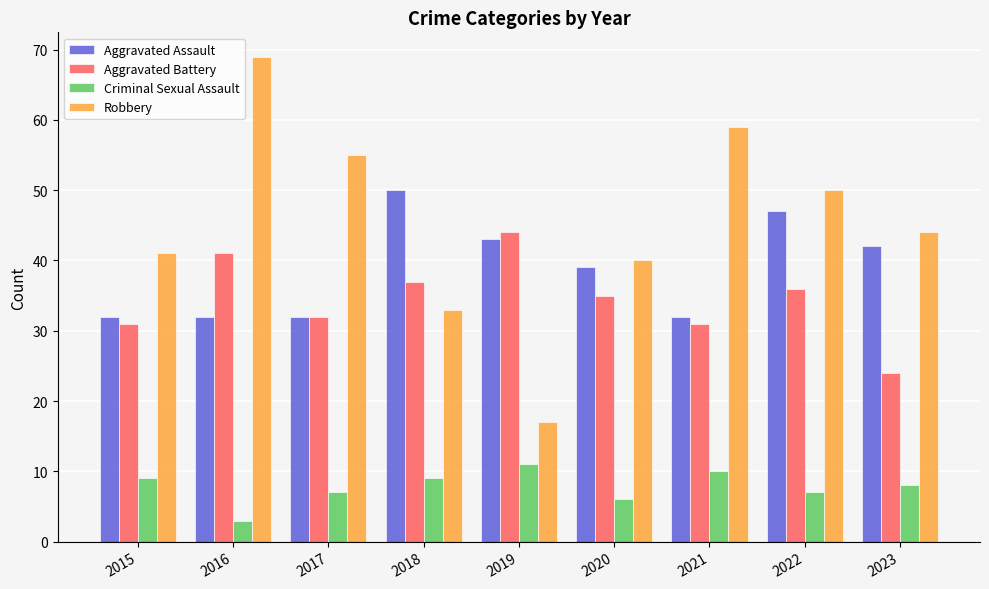

What is the difference between the maximum and minimum values in the Robbery series?

52